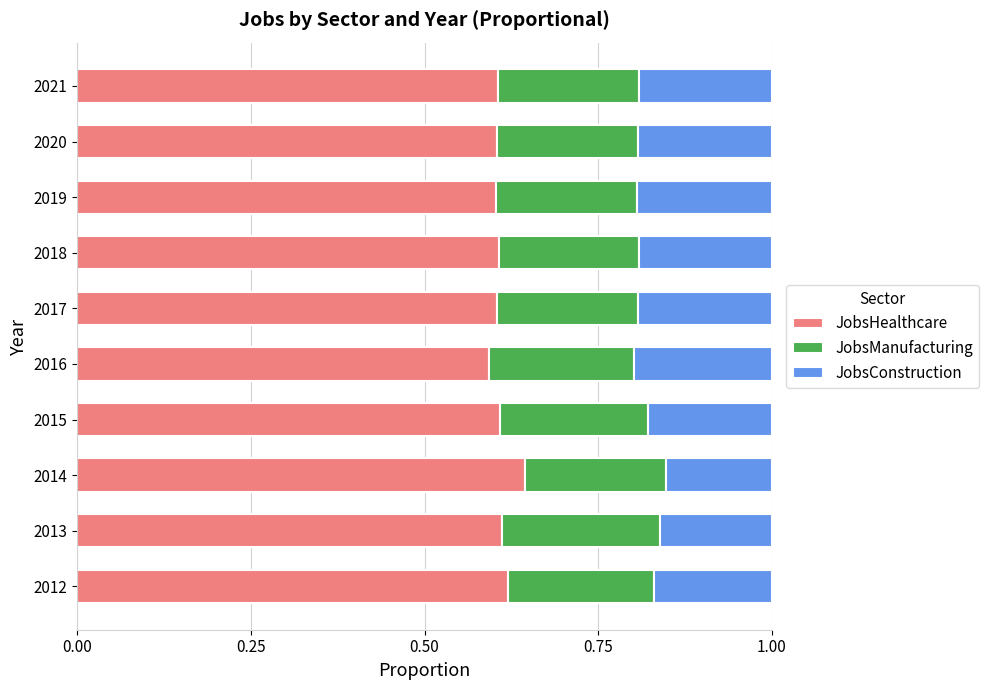

The value of JobsHealthcare at 2015 is 0.6. True or false?

True